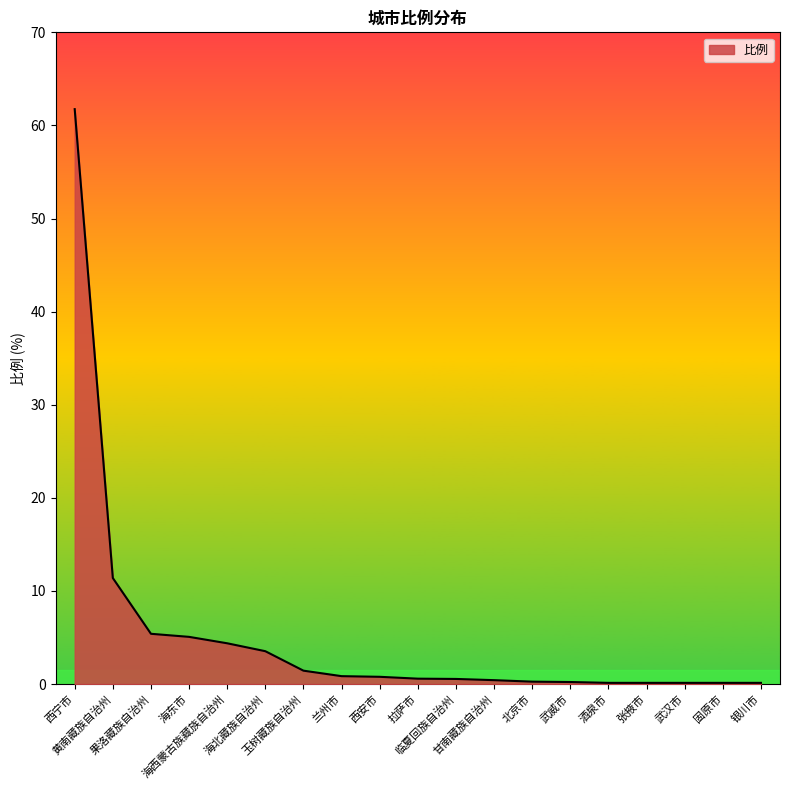

What is the maximum value shown in the chart?

61.8